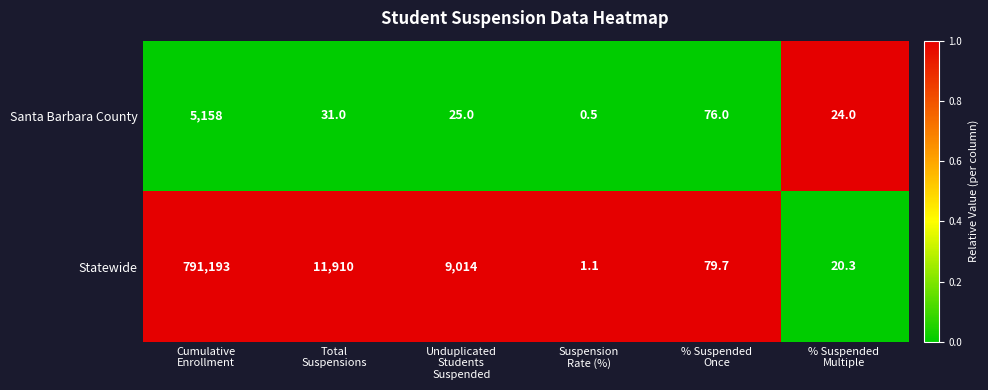

What is the average value of the Santa Barbara County series?

885.8